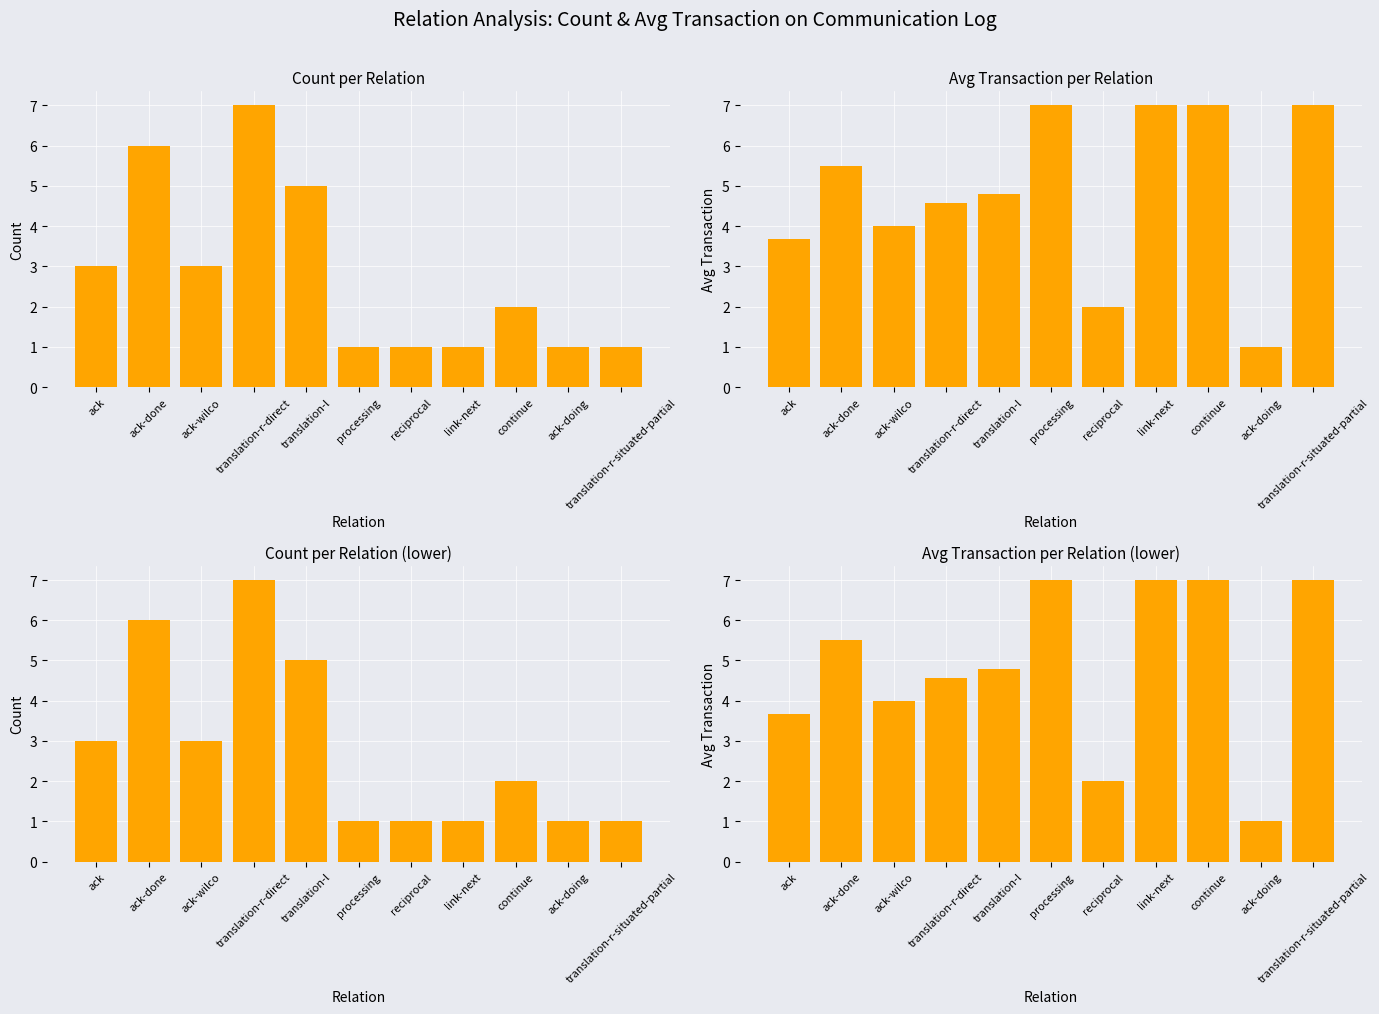

Is the value of Avg Transaction at link-next greater than the value of Count at ack-done?

Yes